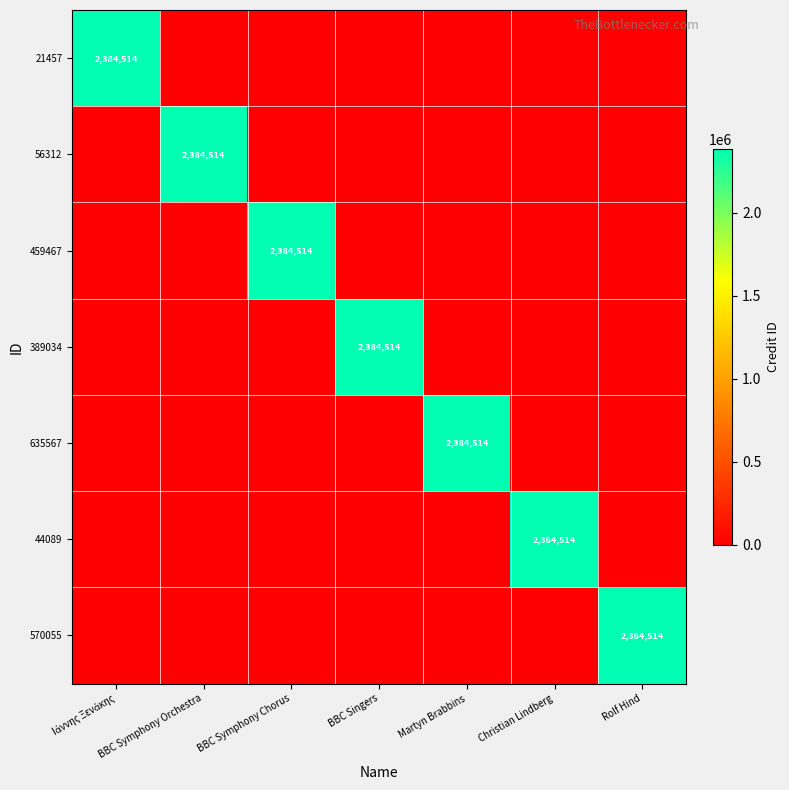

The value of 56312 at BBC Symphony Orchestra is 2384514. True or false?

True